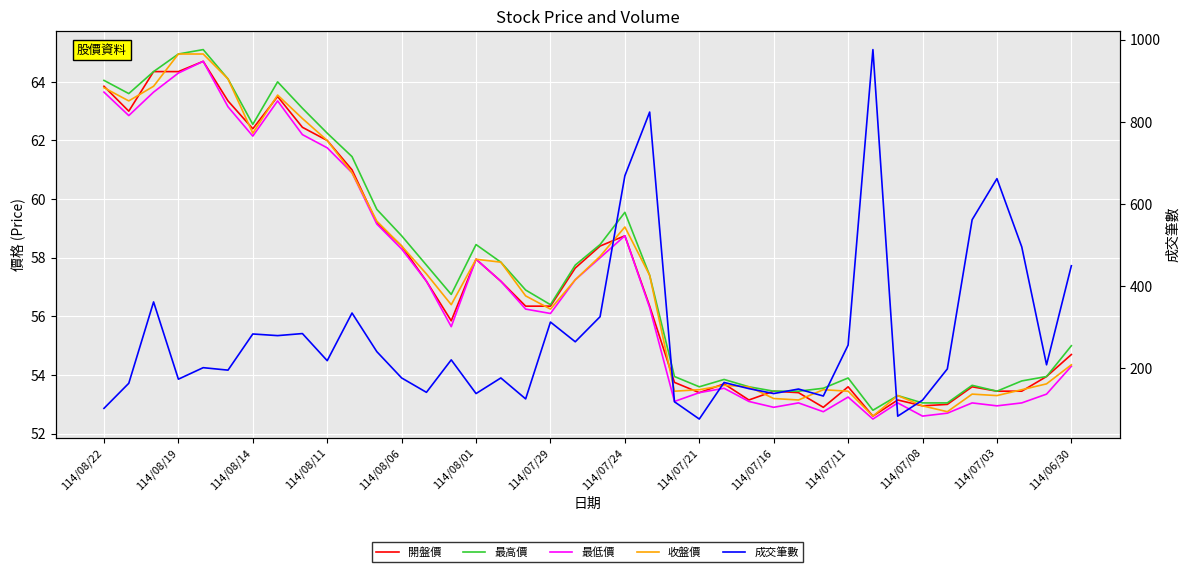

True or false: 開盤價 has a value of 22.2 at 35.

False